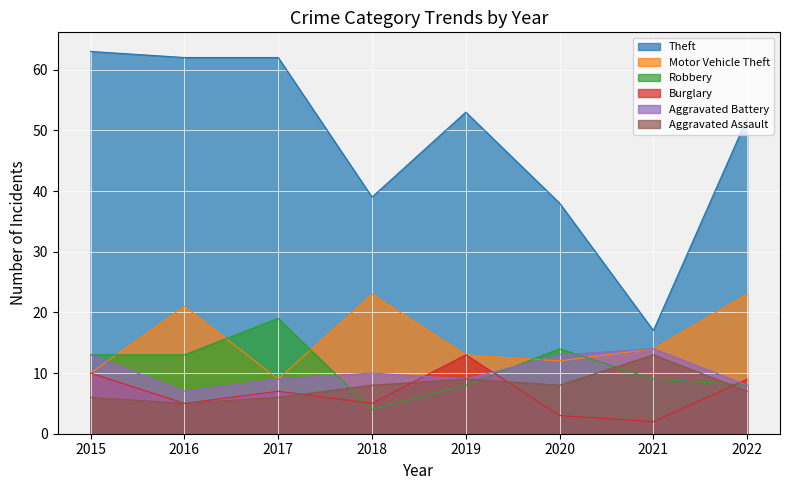

Where is the first local minimum for Robbery?

2018